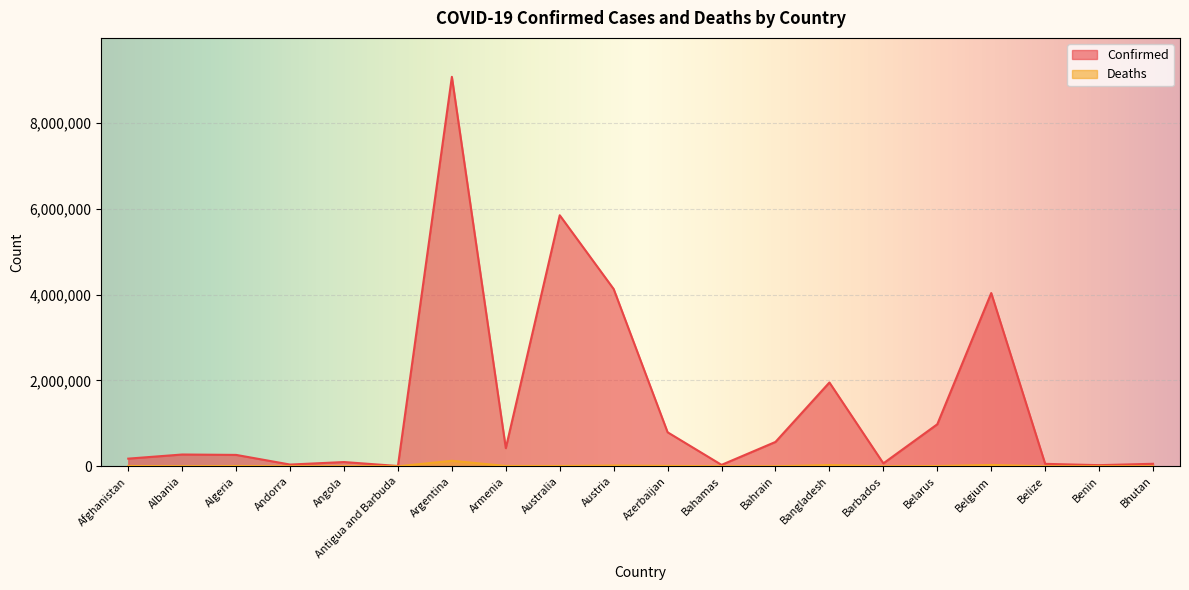

What are all the series names shown in the legend?

Confirmed, Deaths